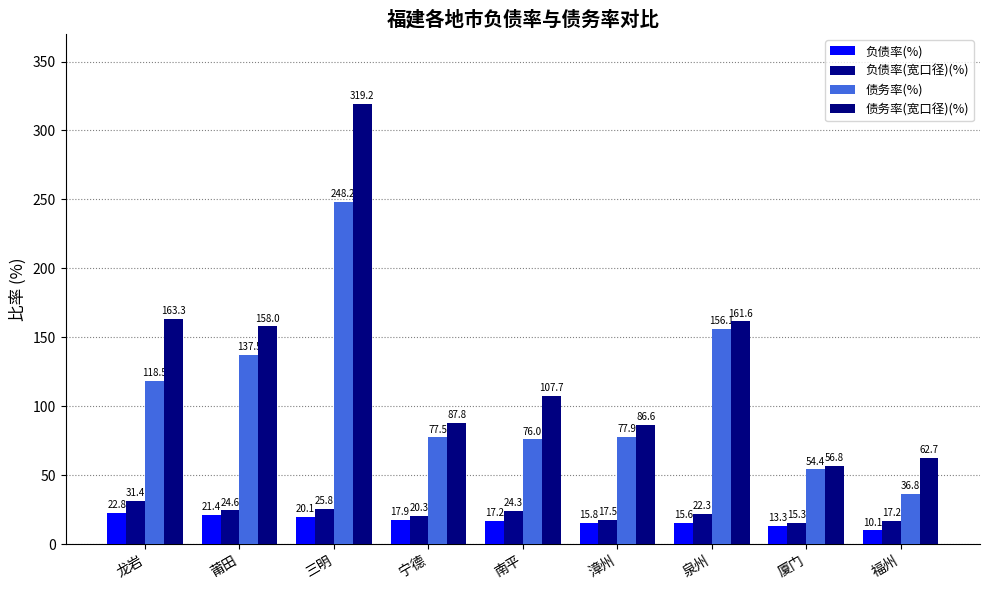

Reading left to right, what are all the values shown in this chart?

负债率(%): 龙岩=22.8	莆田=21.4	三明=20.1	宁德=17.9	南平=17.2	漳州=15.8	泉州=15.6	厦门=13.3	福州=10.1
负债率(宽口径)(%): 龙岩=31.4	莆田=24.6	三明=25.8	宁德=20.3	南平=24.3	漳州=17.5	泉州=22.3	厦门=15.3	福州=17.2
债务率(%): 龙岩=118.5	莆田=137.5	三明=248.2	宁德=77.5	南平=76.0	漳州=77.9	泉州=156.1	厦门=54.4	福州=36.8
债务率(宽口径)(%): 龙岩=163.3	莆田=158.0	三明=319.2	宁德=87.8	南平=107.7	漳州=86.6	泉州=161.6	厦门=56.8	福州=62.7